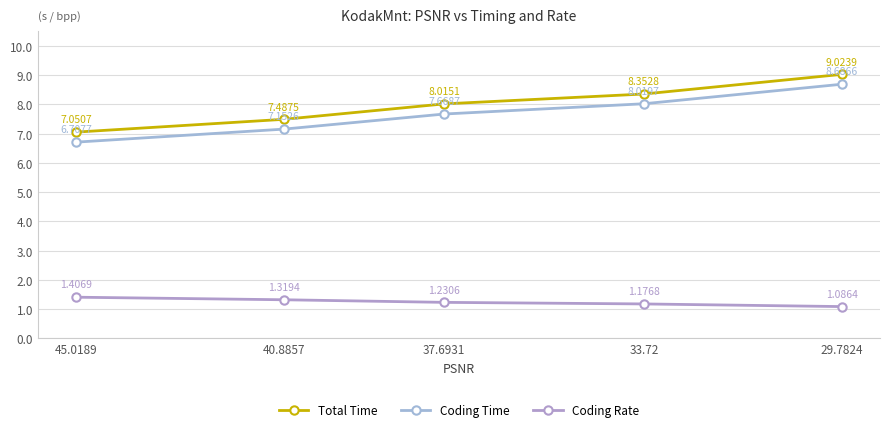

Which series has the widest spread of values?

Coding Time